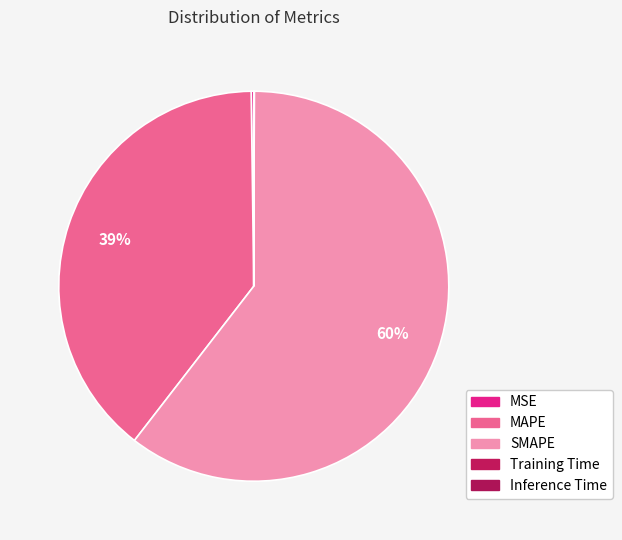

What is the smallest slice in the pie chart?

Training Time